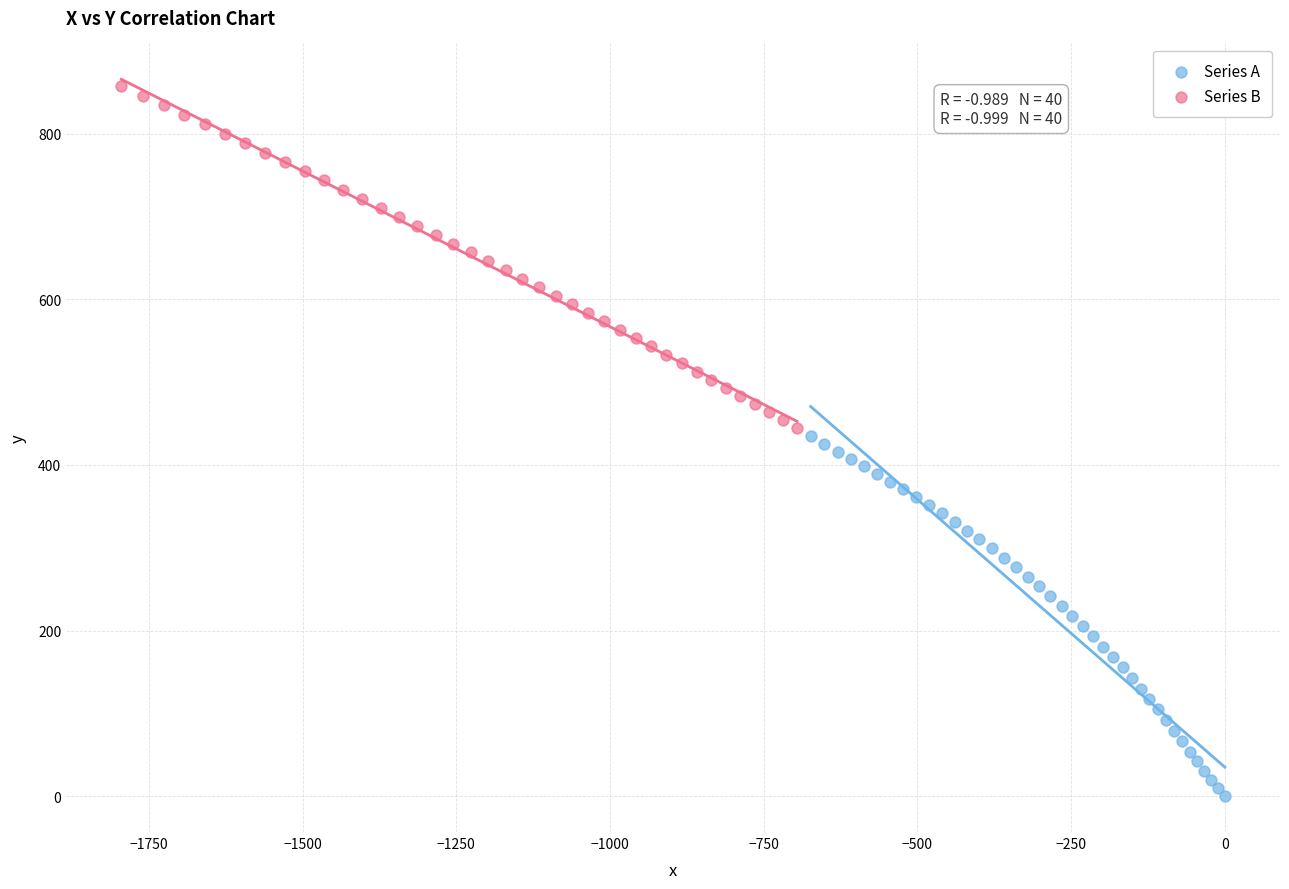

Which series contains the lowest Y value?

Series A